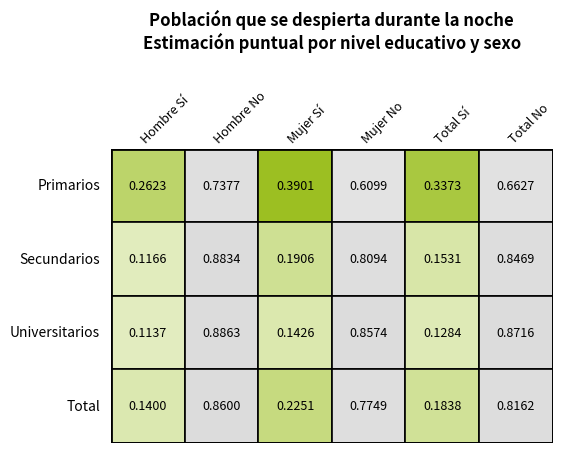

True or false: Total has a value of 0.9 at Secundarios.

True